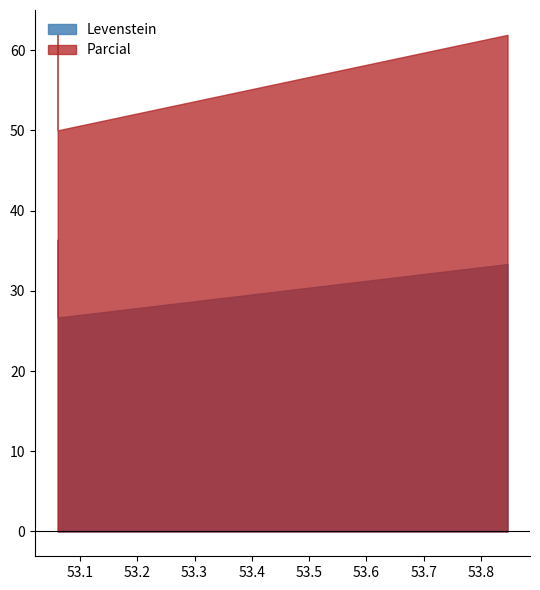

True or false: Levenstein has a value of 33.3 at Estandar_normalizada.

True